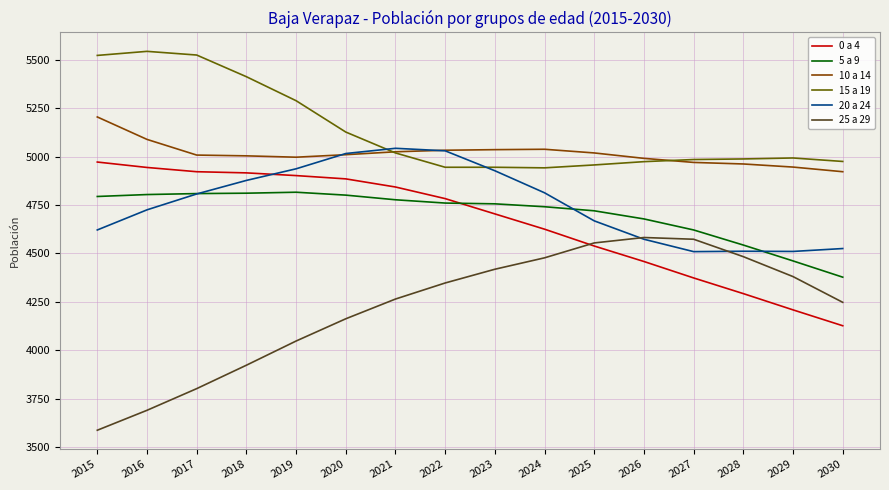

The 25 a 29 series shows 8011 at 2028. True or false?

False